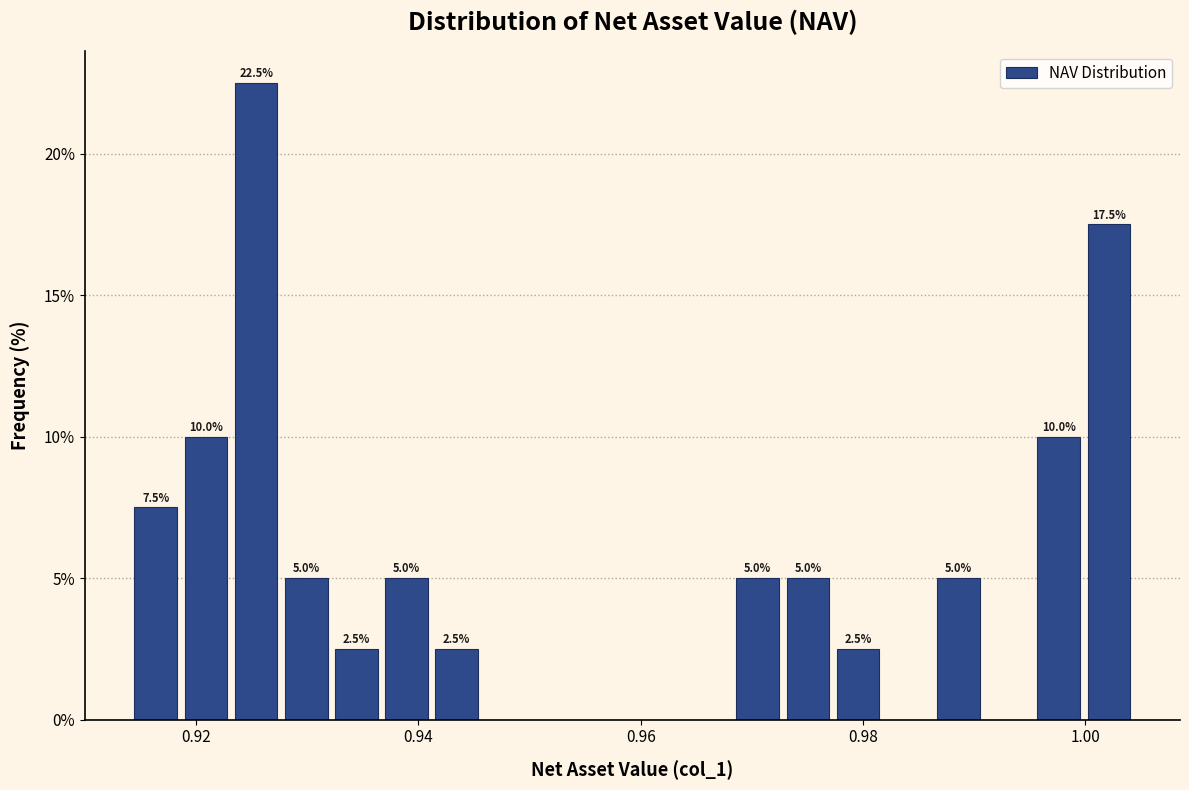

Around what value on the x-axis is the tallest bar? Give the approximate position of its centre, as read against the axis.

0.926